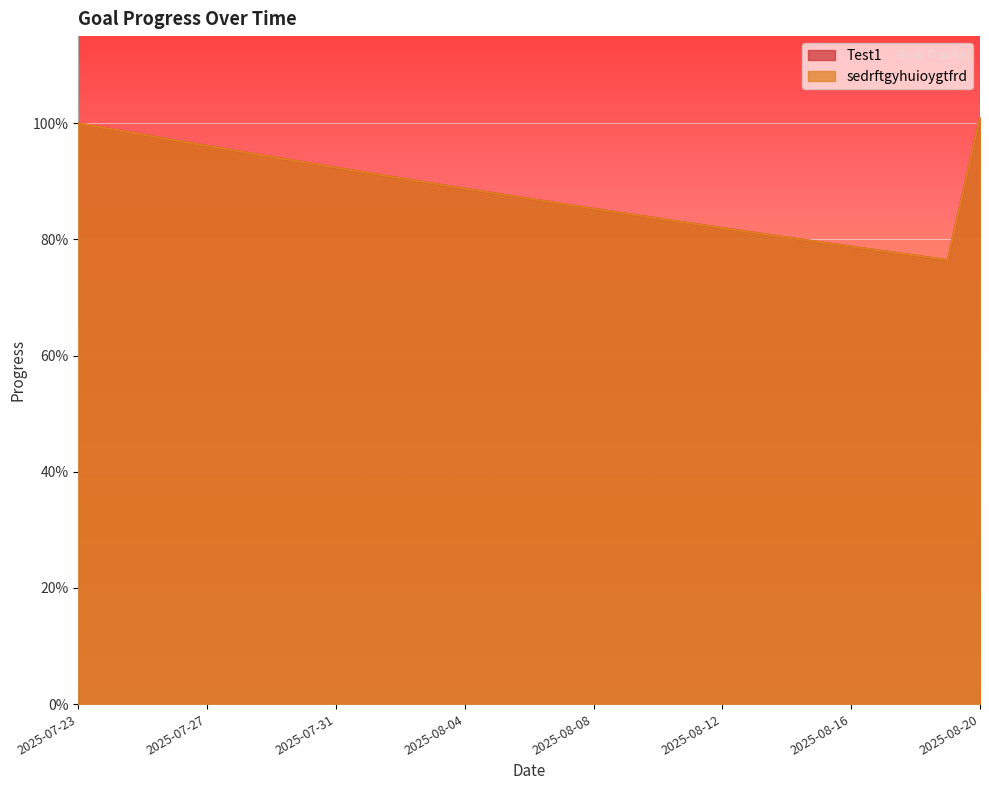

What is the sum of the sedrftgyhuioygtfrd values at 2025-08-16 and 2025-08-11?

1.6